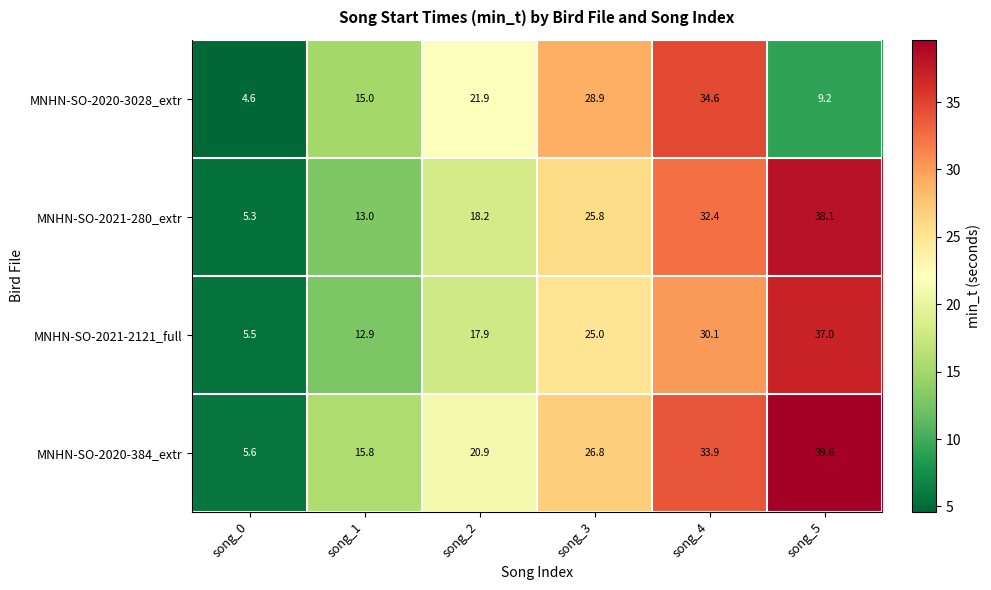

List the series in order of their overall mean, lowest first.

MNHN-SO-2020-3028_extr, MNHN-SO-2021-2121_full, MNHN-SO-2021-280_extr, MNHN-SO-2020-384_extr